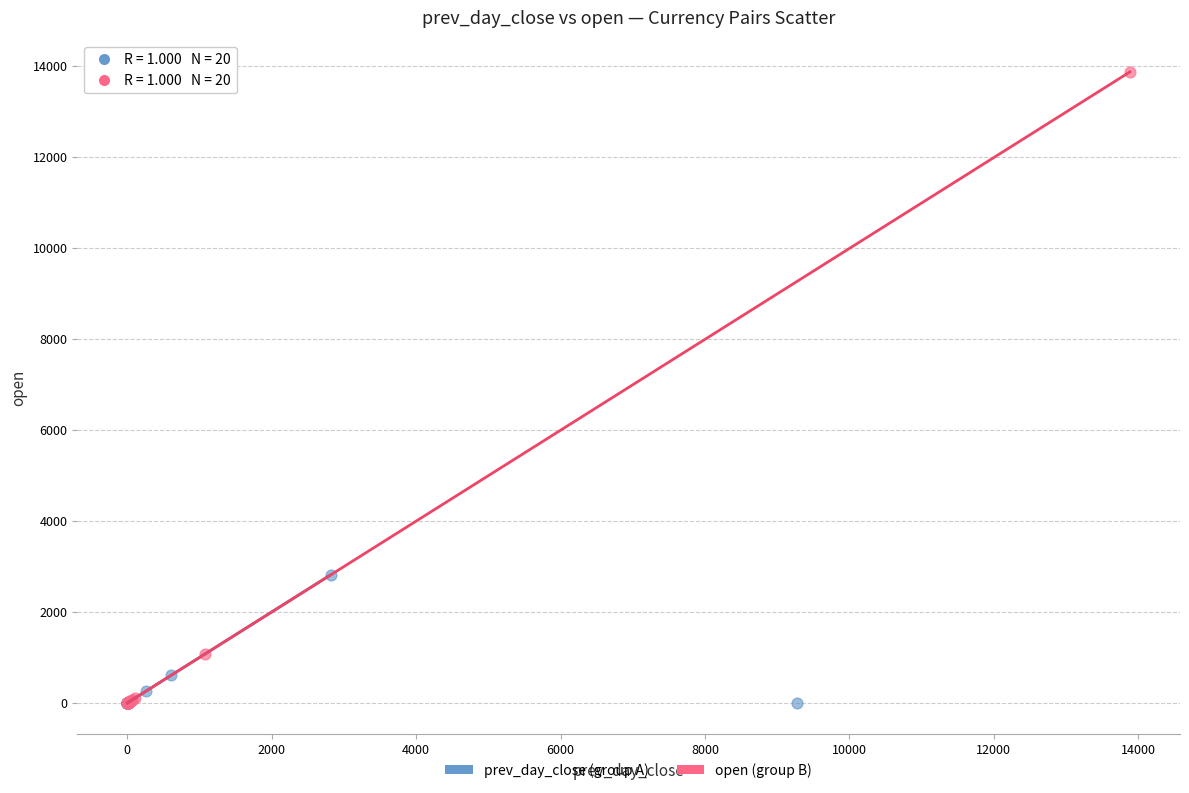

What are all the series names shown in the legend?

prev_day_close (group A), open (group B)